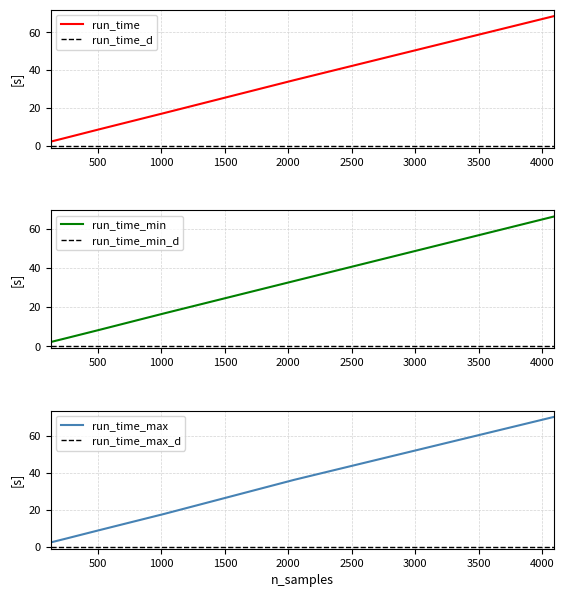

At how many categories does at least one series exceed 17?

3